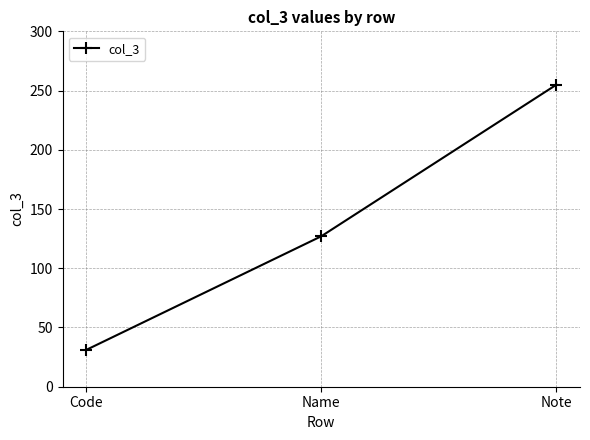

What is the difference between the values at Code and Note?

224